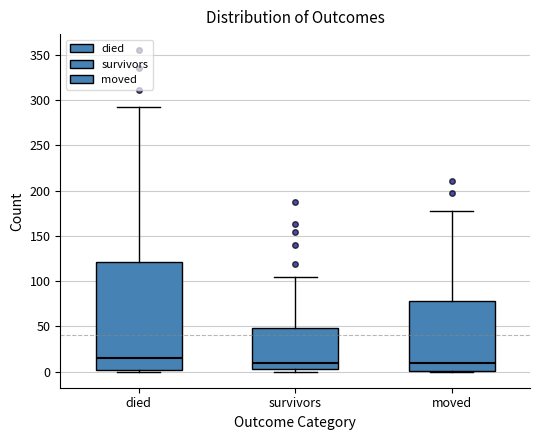

Which box's median line is the highest?

died